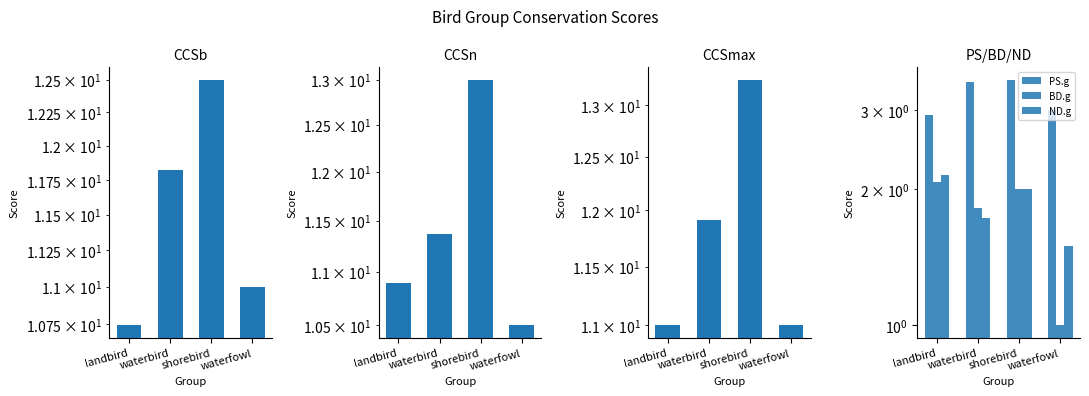

The ND.g series shows 1.7 at waterbird. True or false?

True